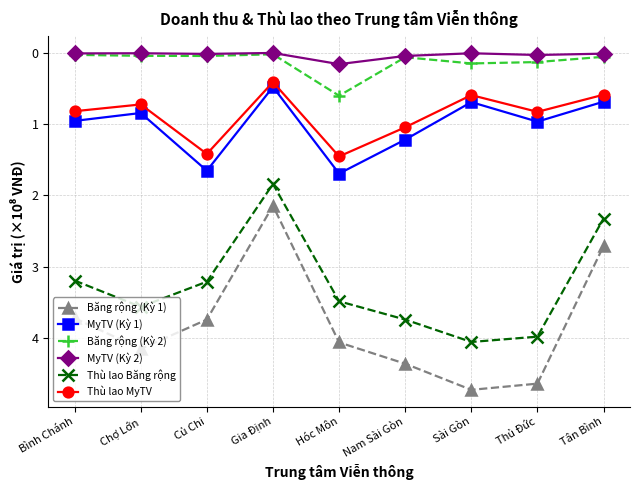

What is the sum of the Băng rộng (Kỳ 1) values at Thủ Đức and Hóc Môn?

8.7